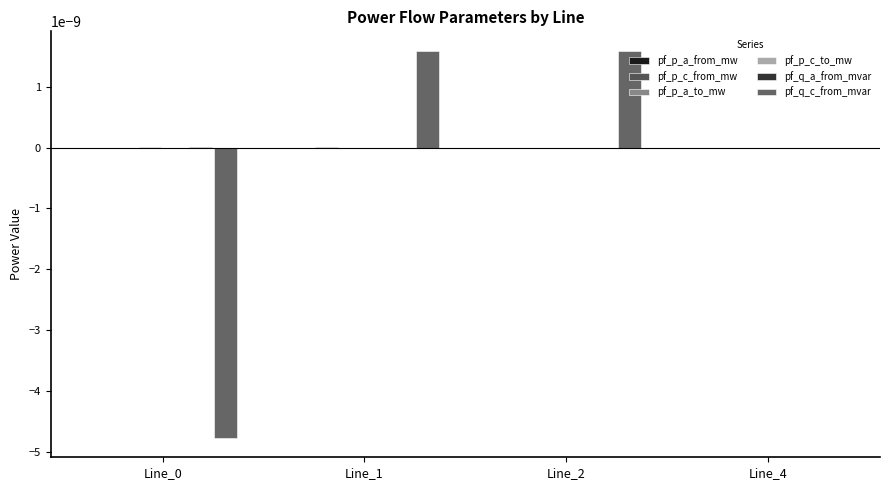

Is it true that pf_p_a_to_mw equals -0.0 at Line_2?

True